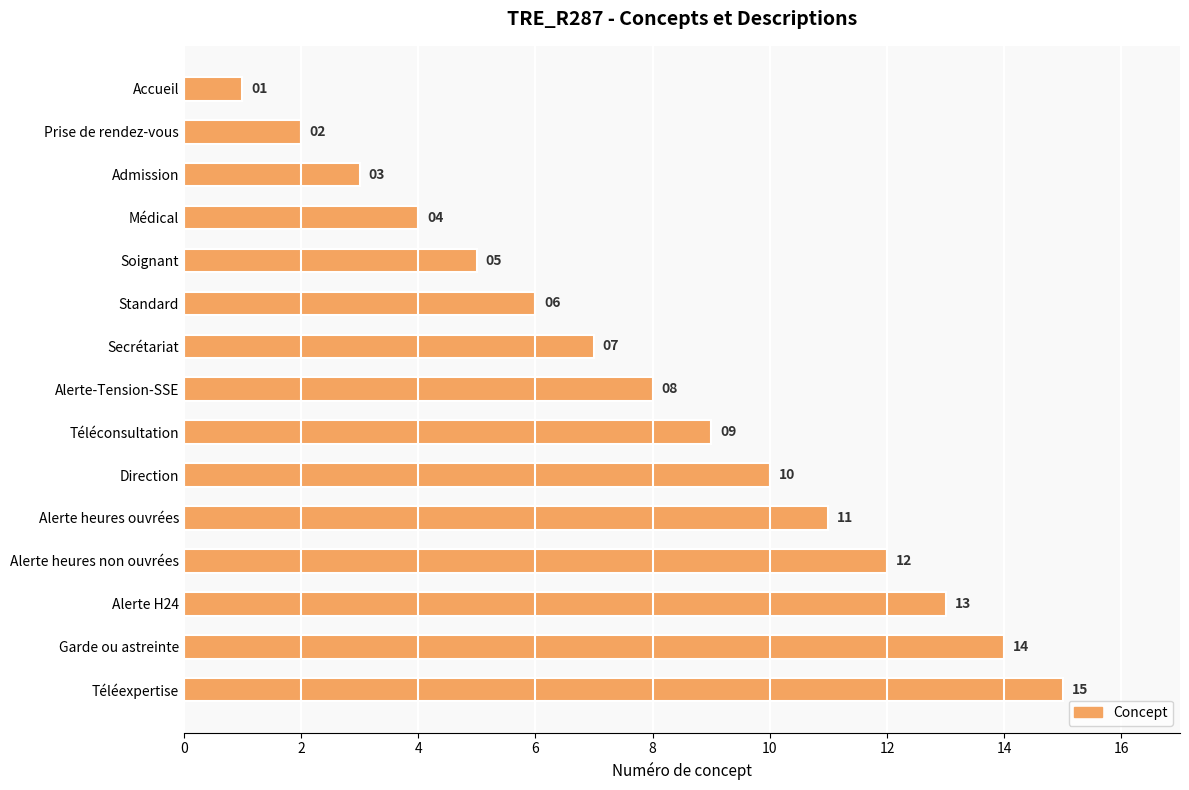

Are the bars horizontal?

Yes